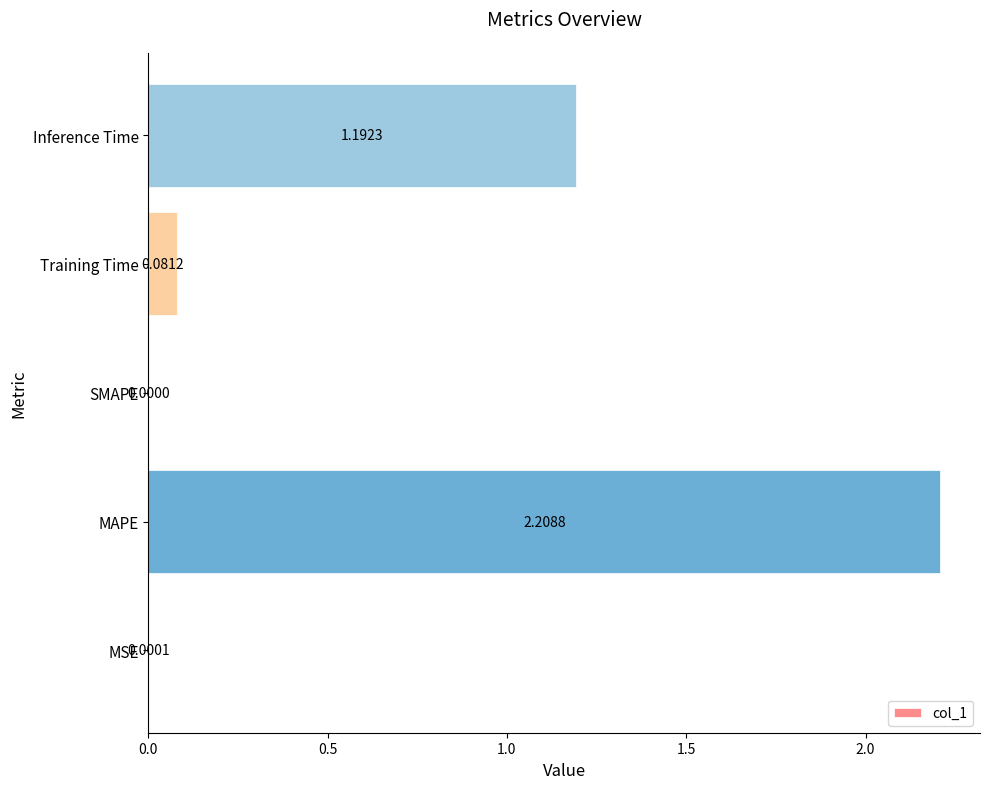

Where is the data nearest to the value 1?

Inference Time